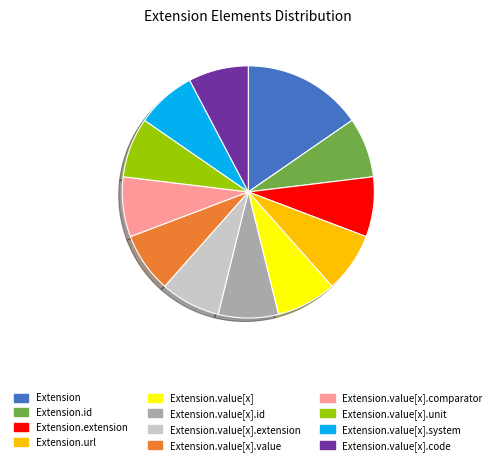

Which slice is the largest?

Extension